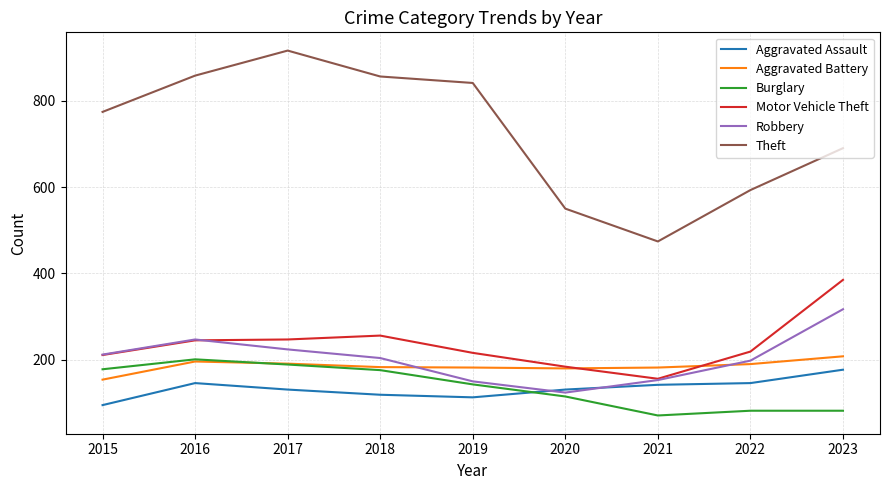

The Robbery series shows 204 at 2018. True or false?

True